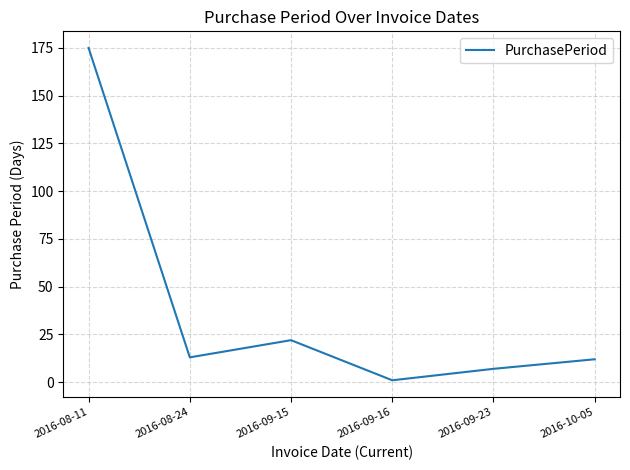

Which has a higher value, 2016-08-11 or 2016-08-24?

2016-08-11